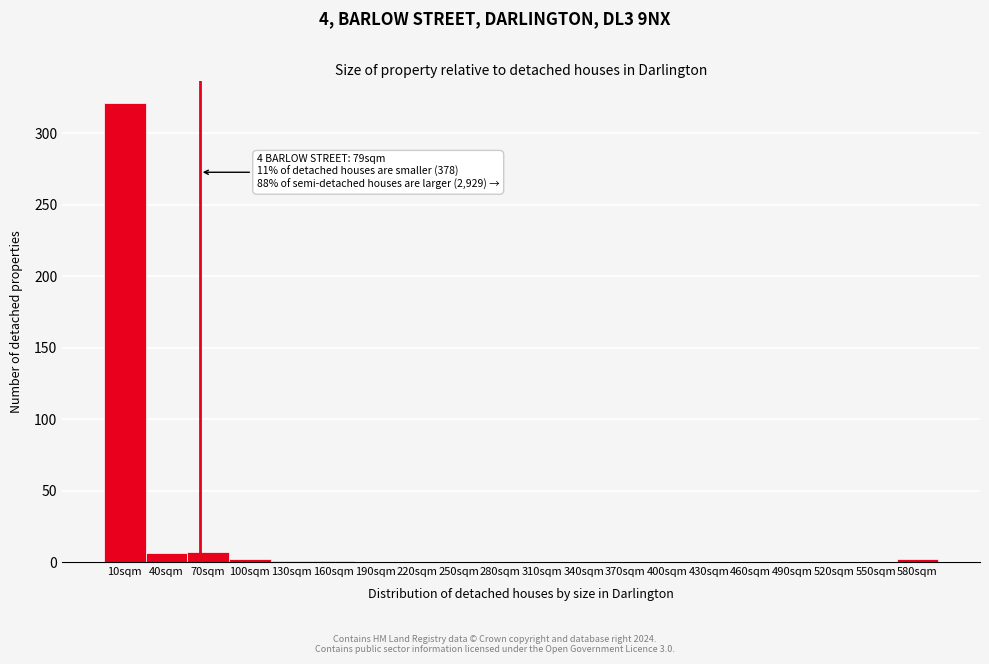

The chart shows a value of -182 at 340sqm. True or false?

False